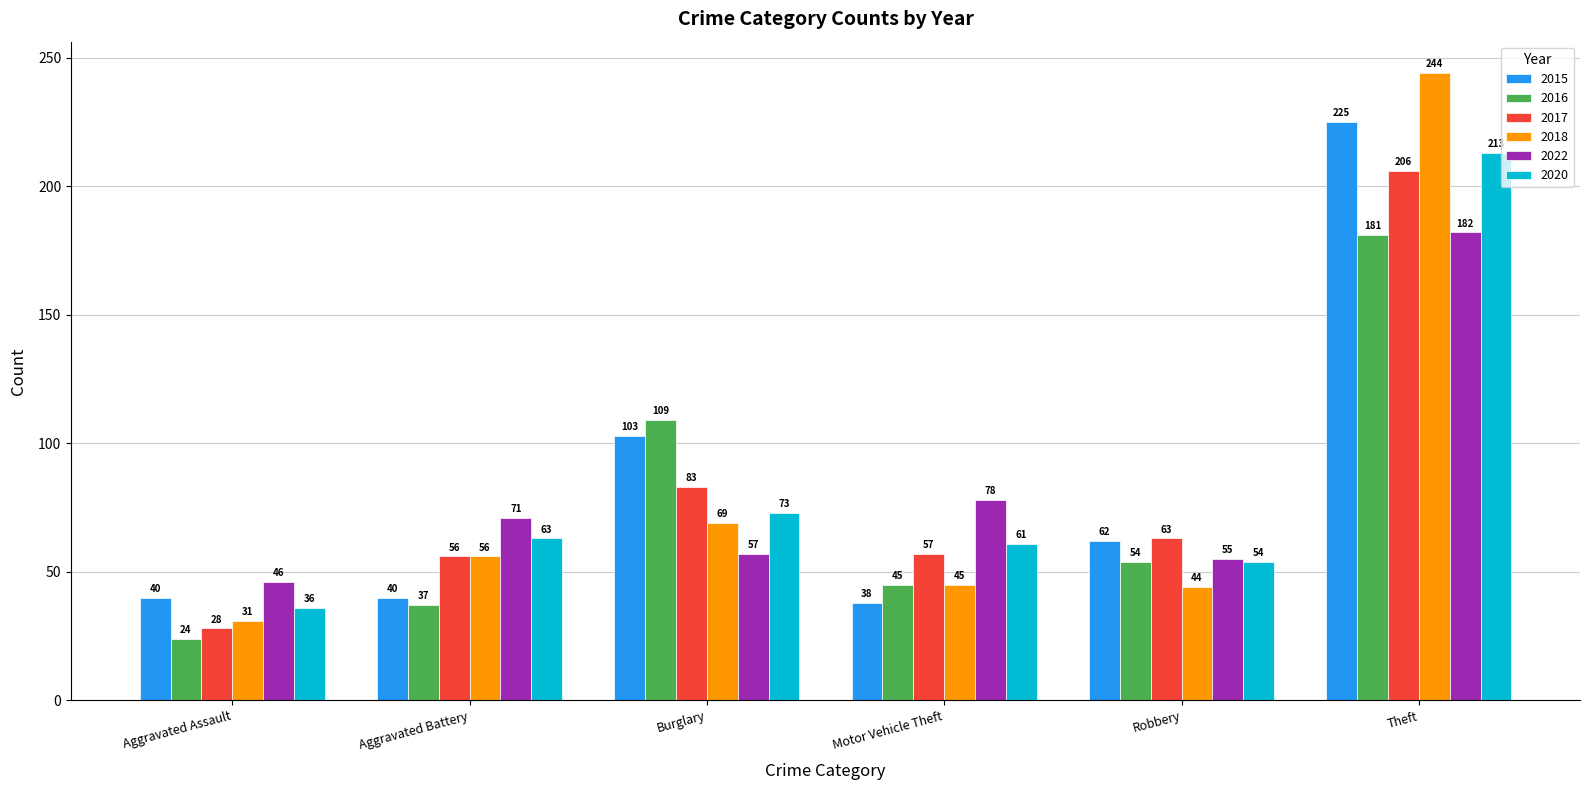

What value does the 2016 series have at Theft, to the nearest 10?

180